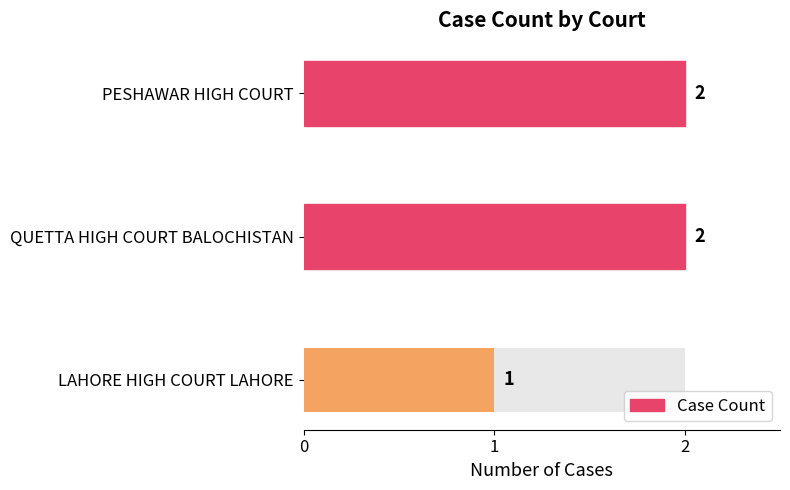

The chart shows a value of 3 at PESHAWAR HIGH COURT. True or false?

False